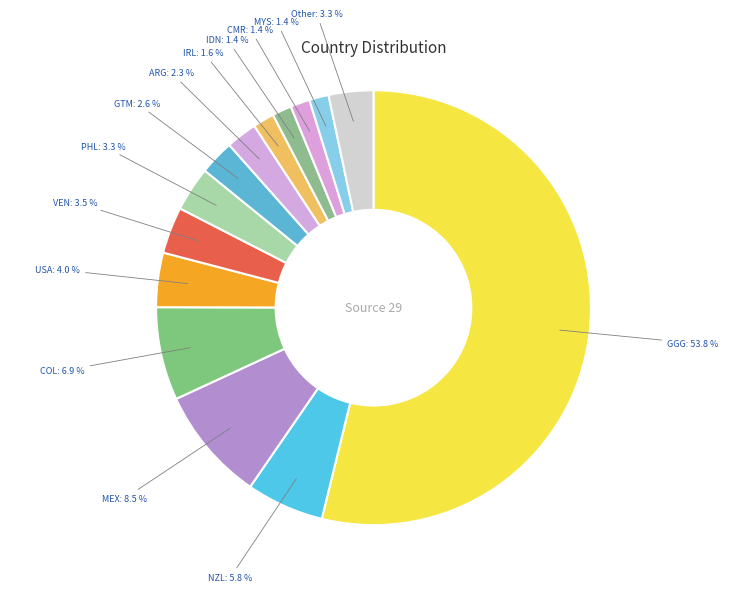

How many segments does this pie chart have?

14